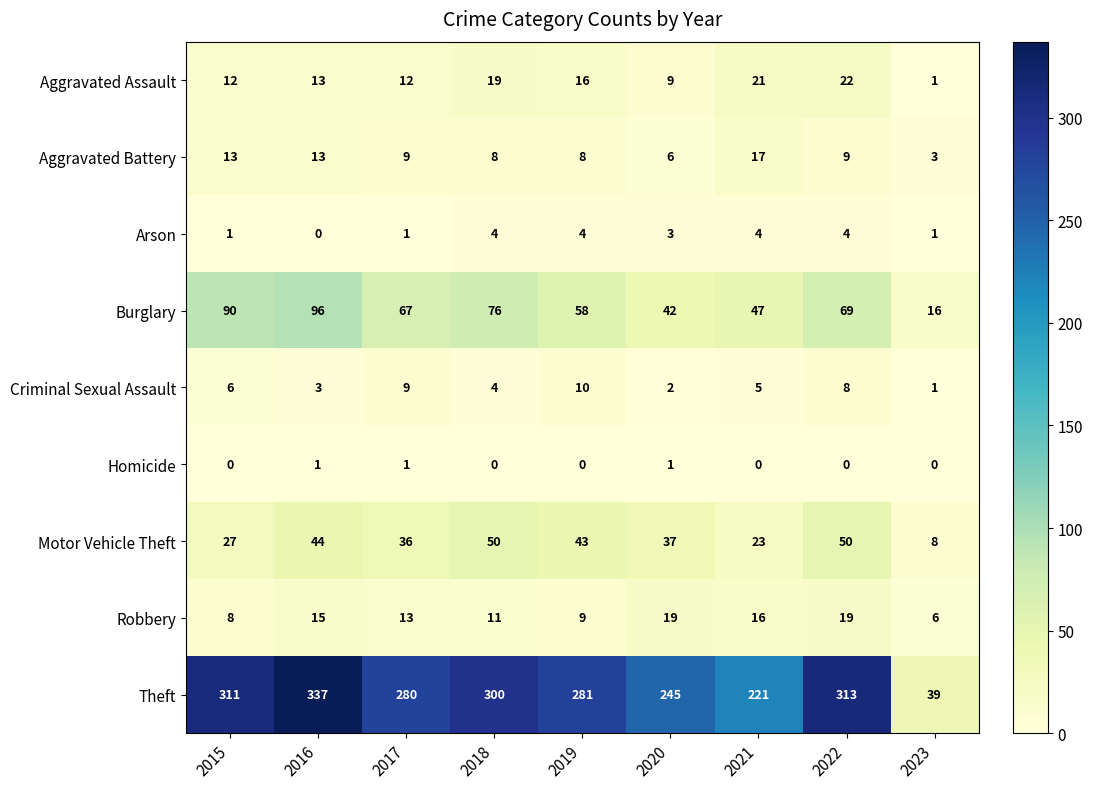

Is it true that Aggravated Assault equals 19 at 2015?

False